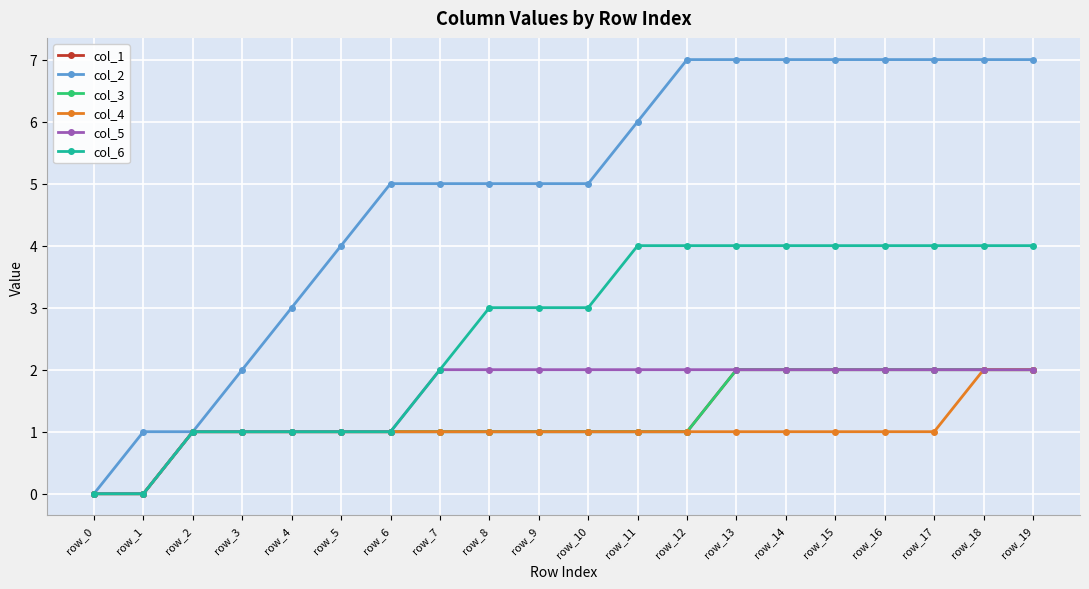

Is it true that col_5 equals 2 at row_7?

True